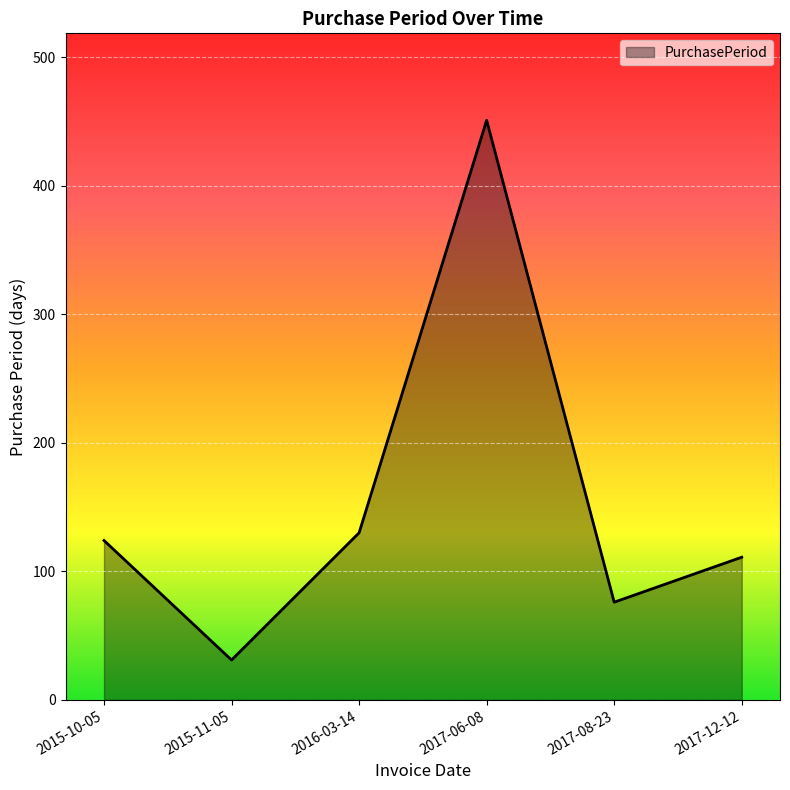

What is the difference between the values at 2017-06-08 and 2015-11-05?

420